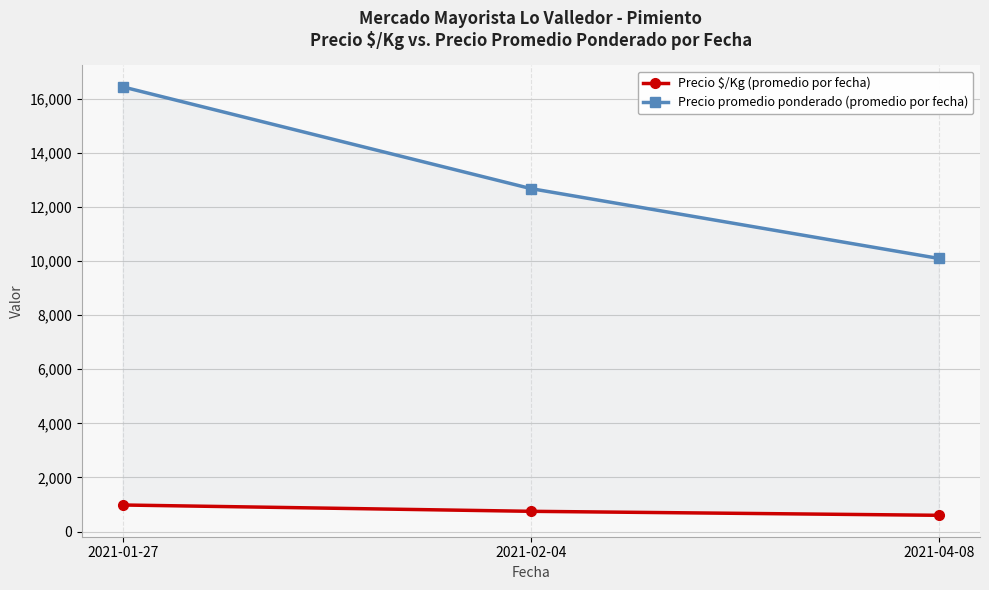

How many lines are shown in the chart?

2